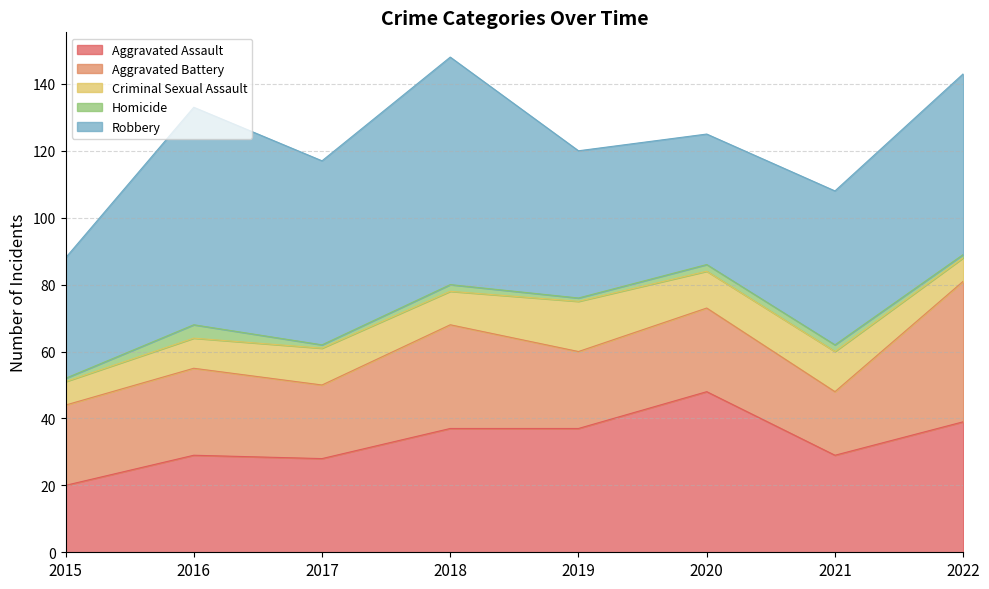

True or false: Homicide and Criminal Sexual Assault cross at least once.

False